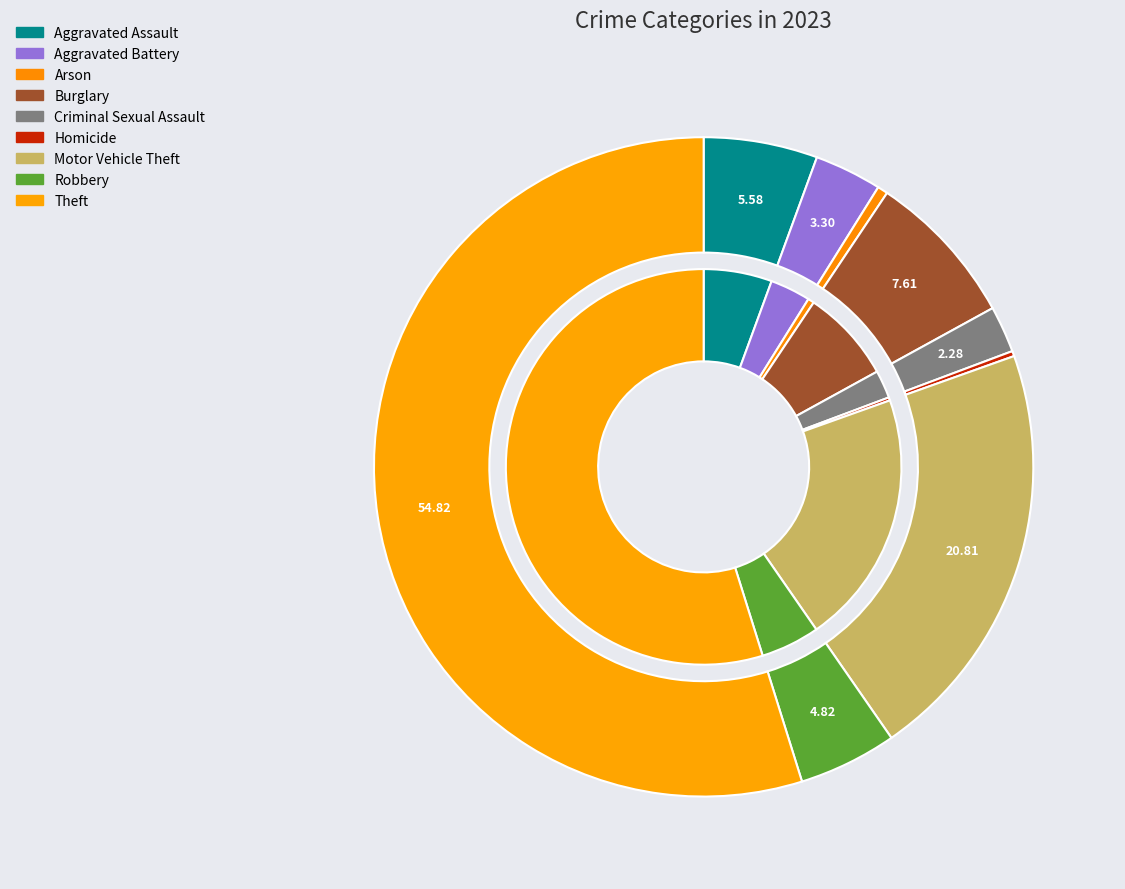

True or false: Burglary accounts for 8% of the total.

True